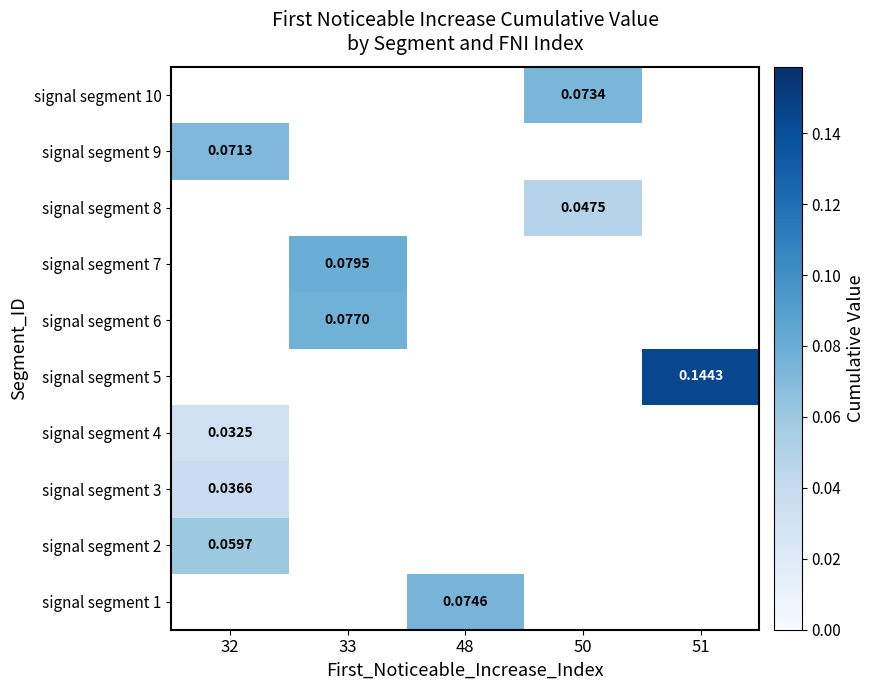

Which category has the highest value across all series?

51